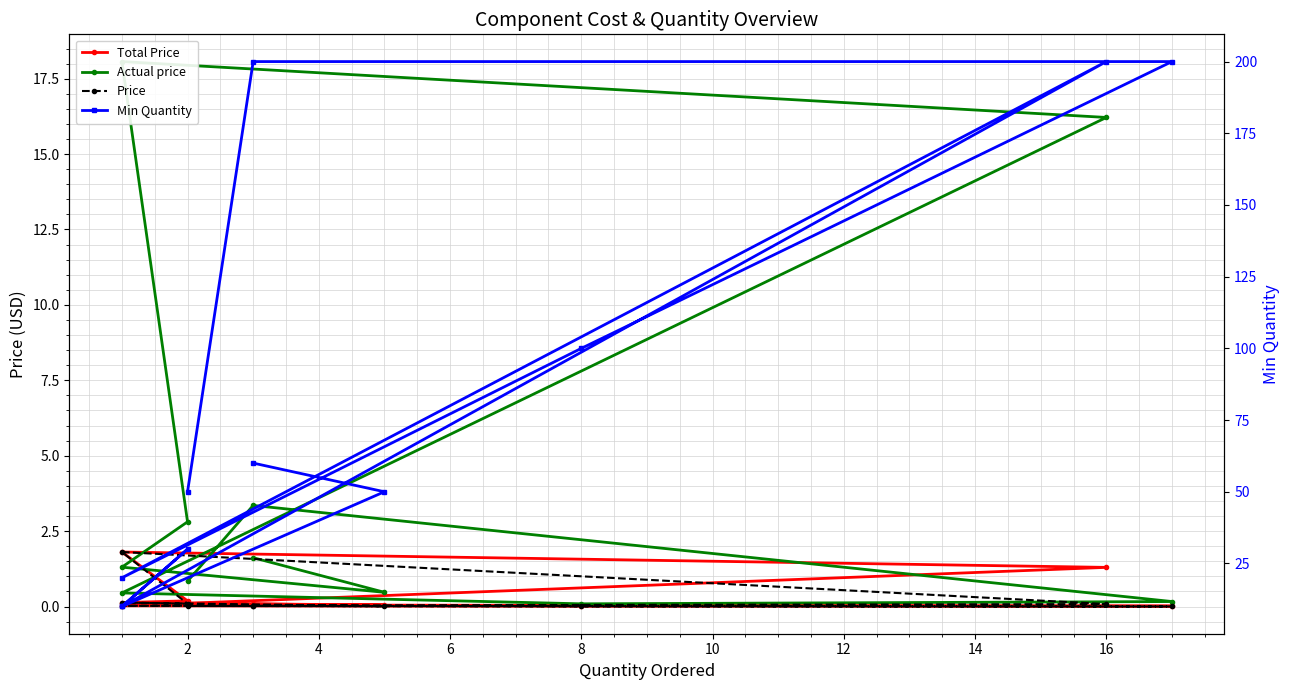

At which category does the chart reach its minimum across all series?

4